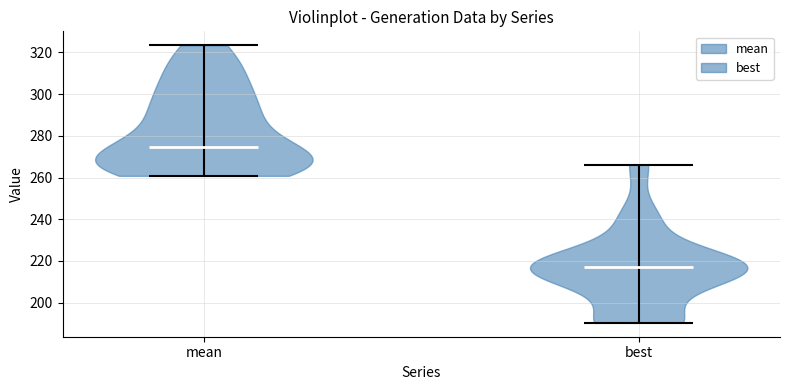

Which violin has the highest median line?

mean